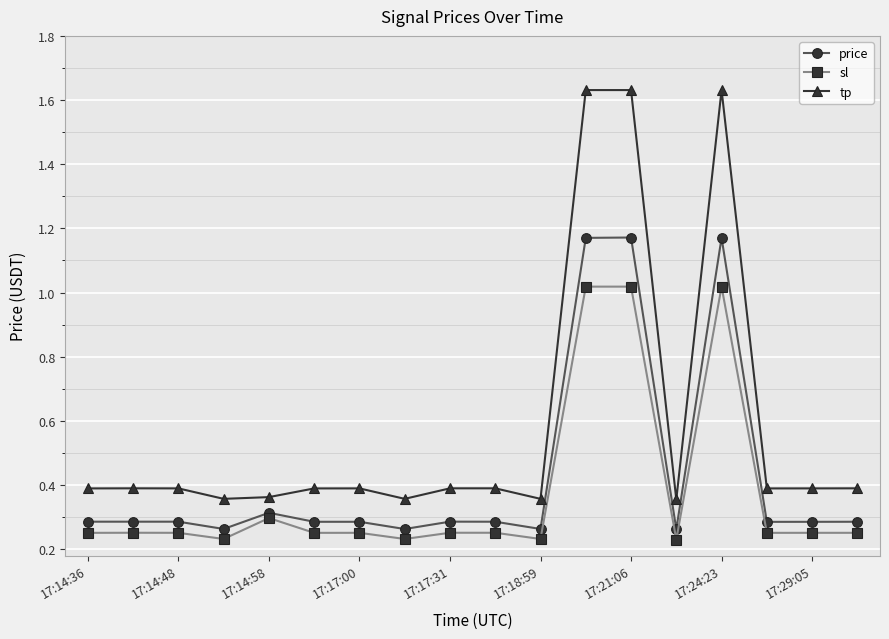

True or false: tp has more than 2 interior local peaks.

True